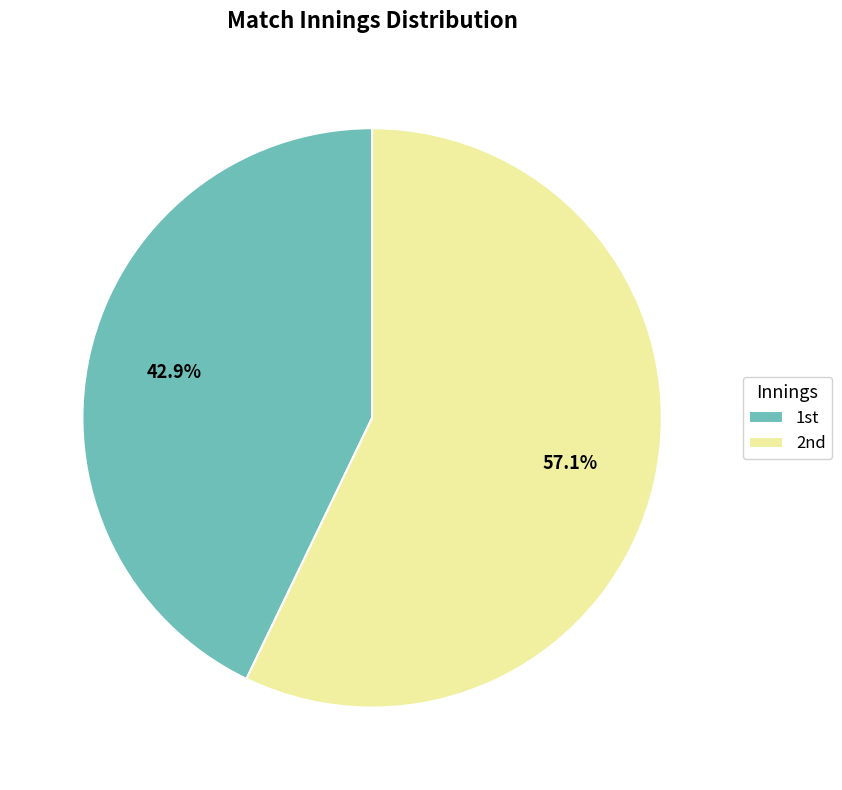

To the nearest percent, what is the difference between the largest and smallest slice percentages?

14%